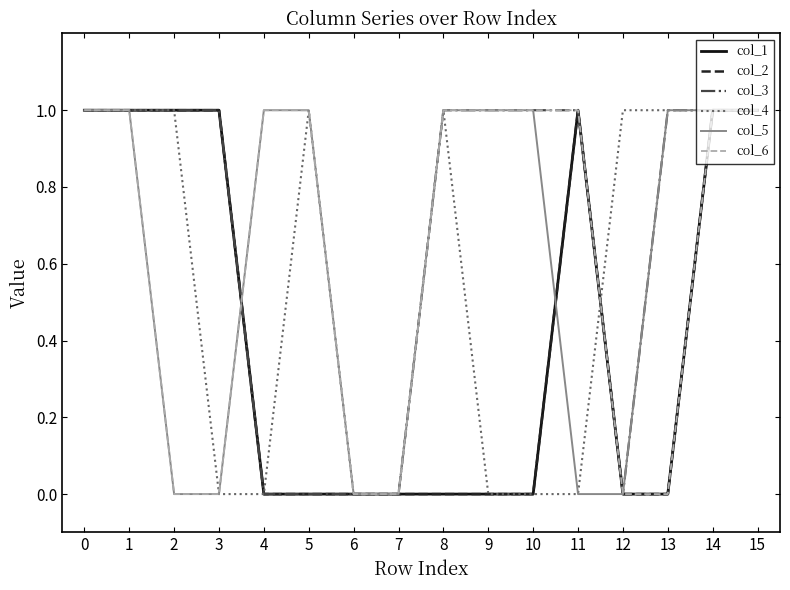

Does the chart display data point markers on the line(s)?

No